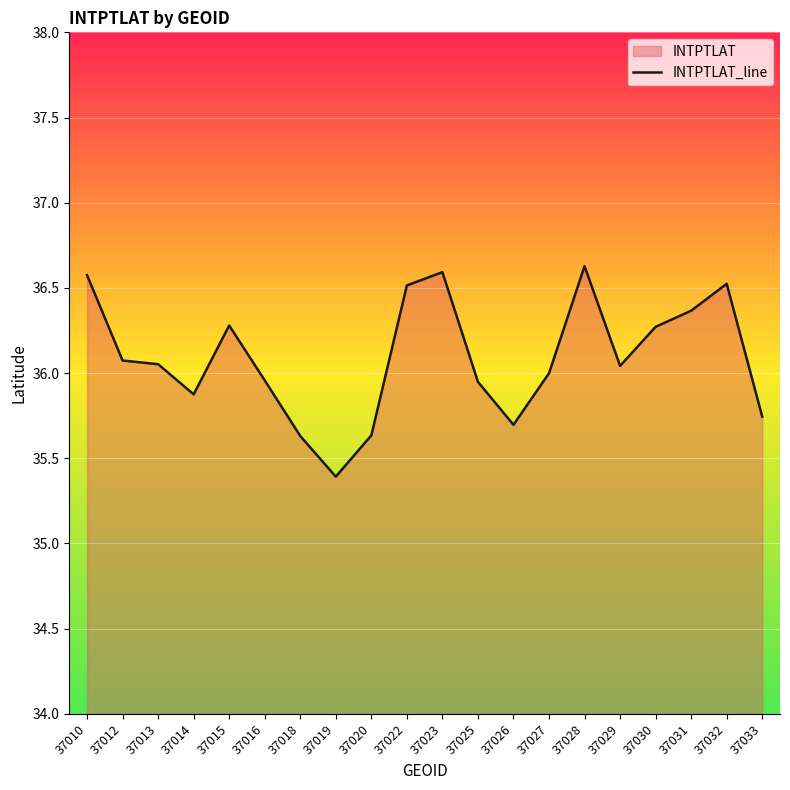

Where is the data nearest to the value 36?

37027